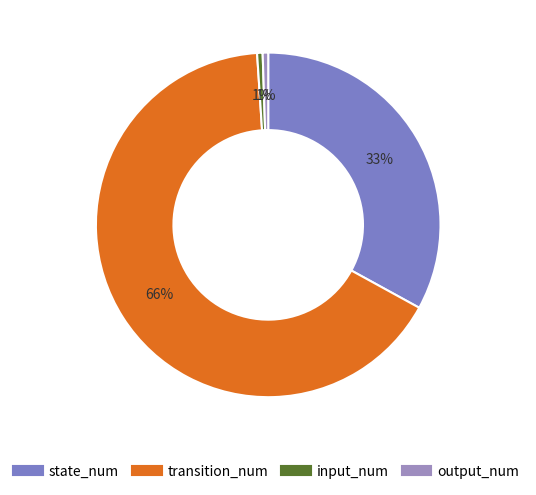

How much of the chart is everything except state_num?

67.0%